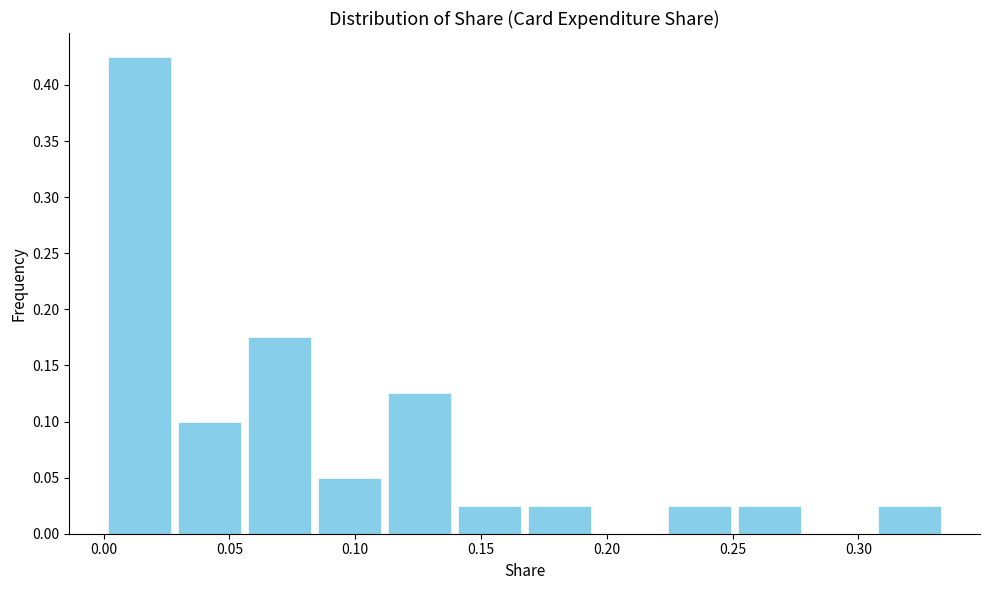

Reading left to right, list every bar in this chart as the range it spans on the x-axis followed by its height. Neither the bar edges nor the heights are printed on the chart, so give them approximately, as read against the axes.

0.000 to 0.030: 0.425
0.030 to 0.055: 0.100
0.055 to 0.085: 0.175
0.085 to 0.110: 0.050
0.110 to 0.140: 0.125
0.140 to 0.165: 0.025
0.165 to 0.195: 0.025
0.195 to 0.225: 0
0.225 to 0.250: 0.025
0.250 to 0.280: 0.025
0.280 to 0.305: 0
0.305 to 0.335: 0.025